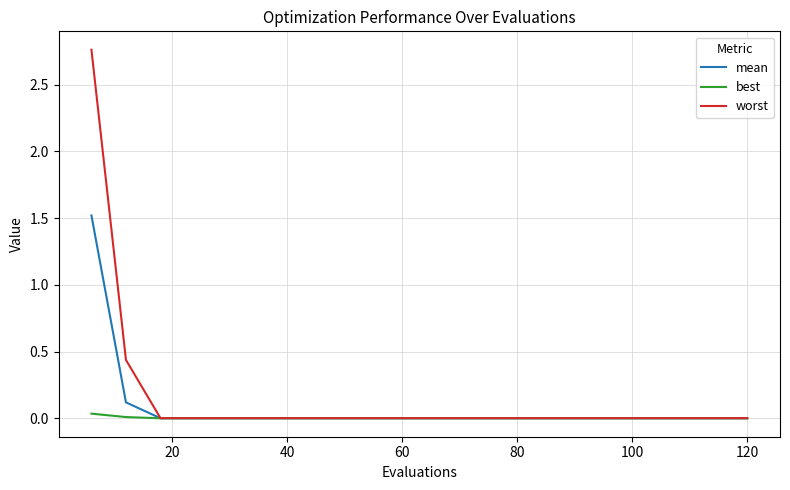

Rank the series by their maximum value, from highest to lowest.

worst, mean, best